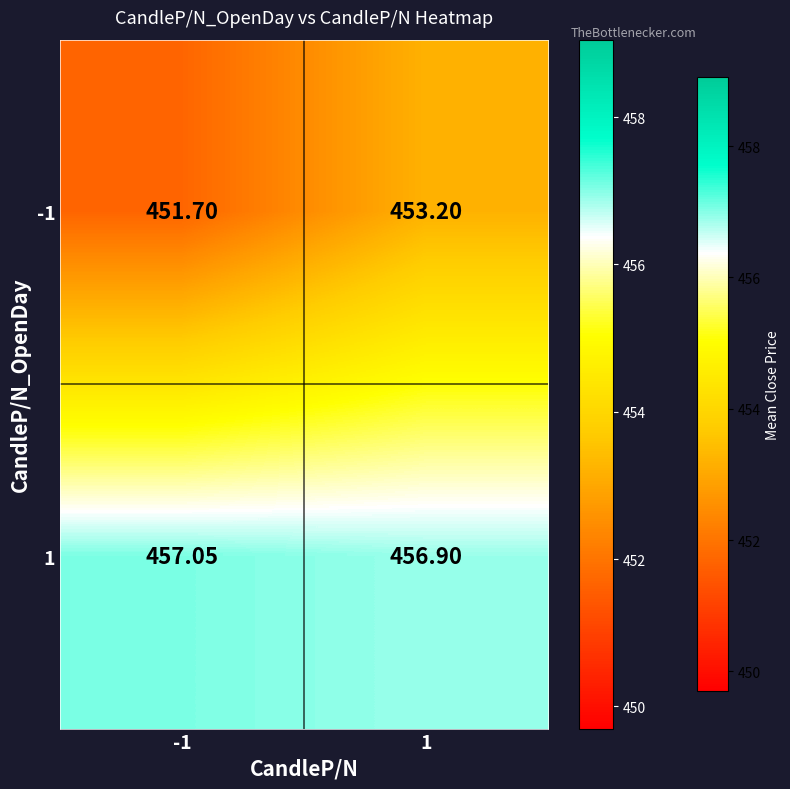

What is the greatest value displayed?

457.1